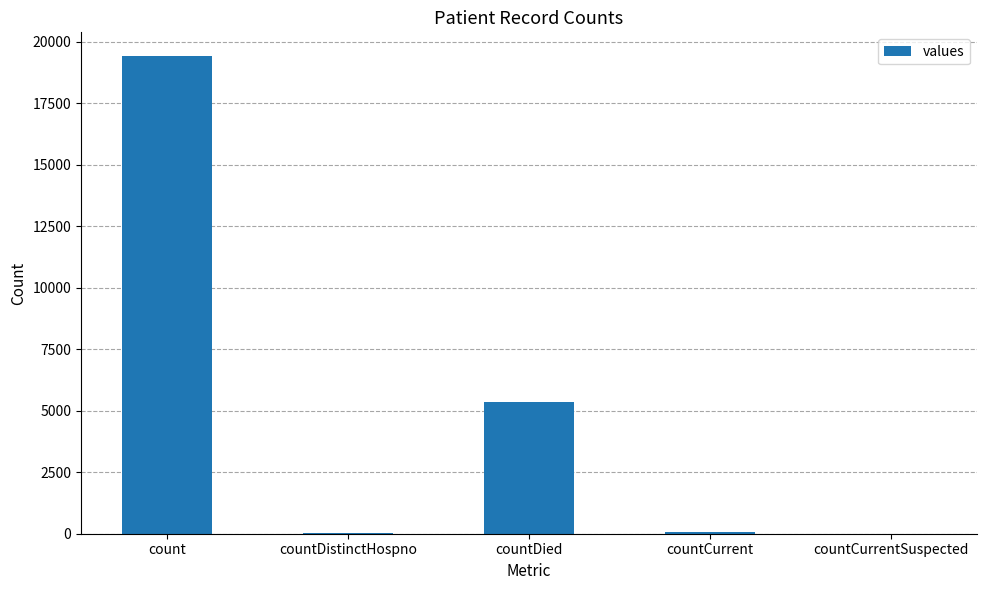

Is it true that the value at countDied is 2131?

False